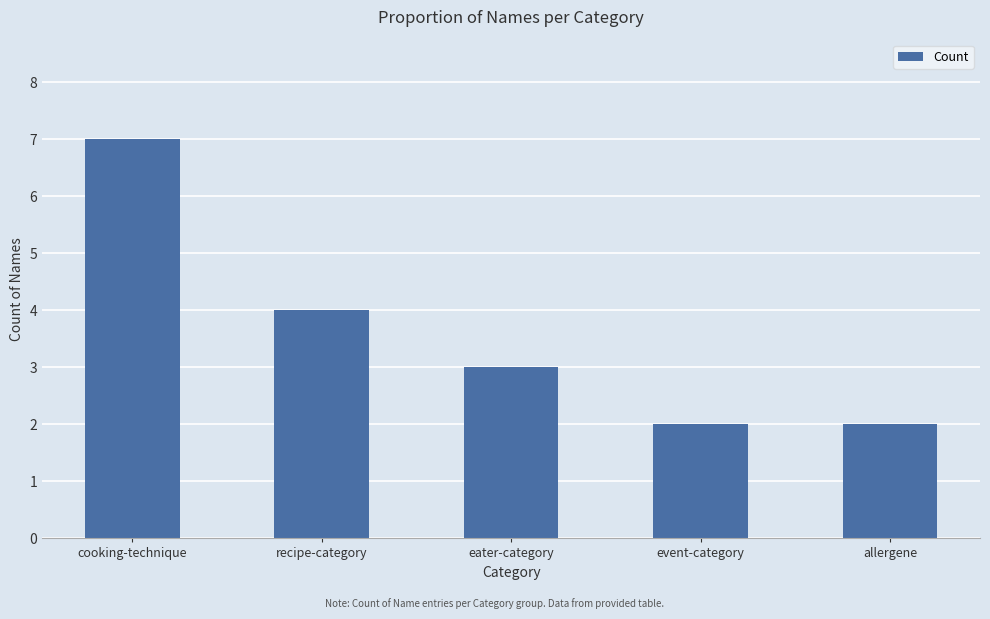

How many values are below 3?

2